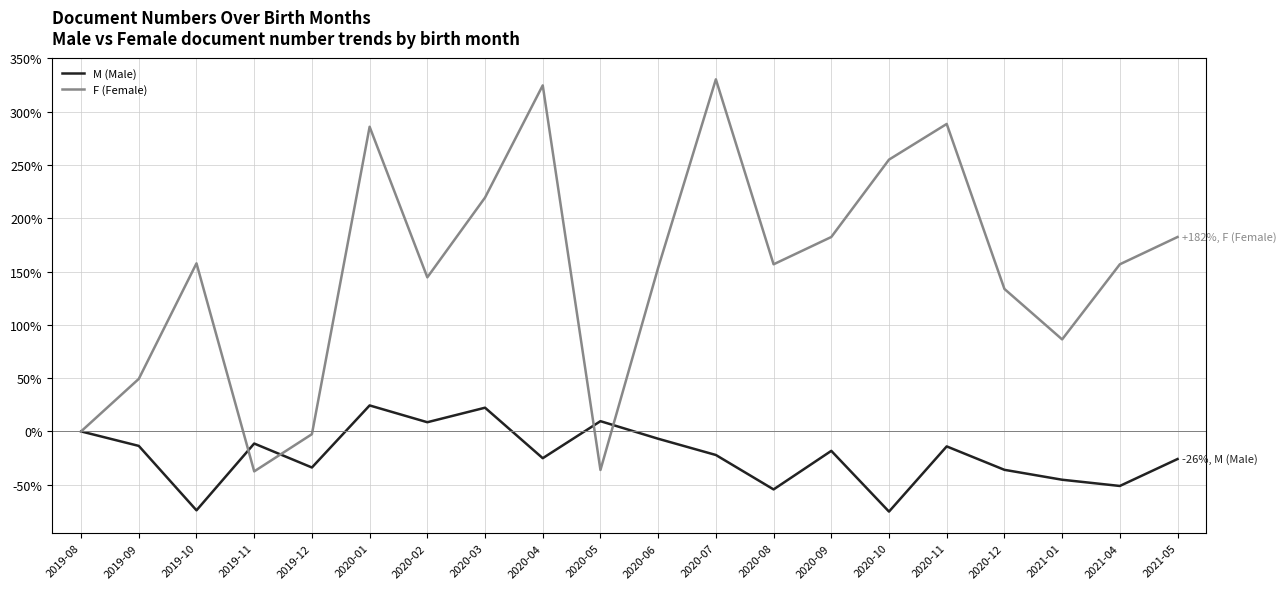

How many distinct data groups are displayed?

2